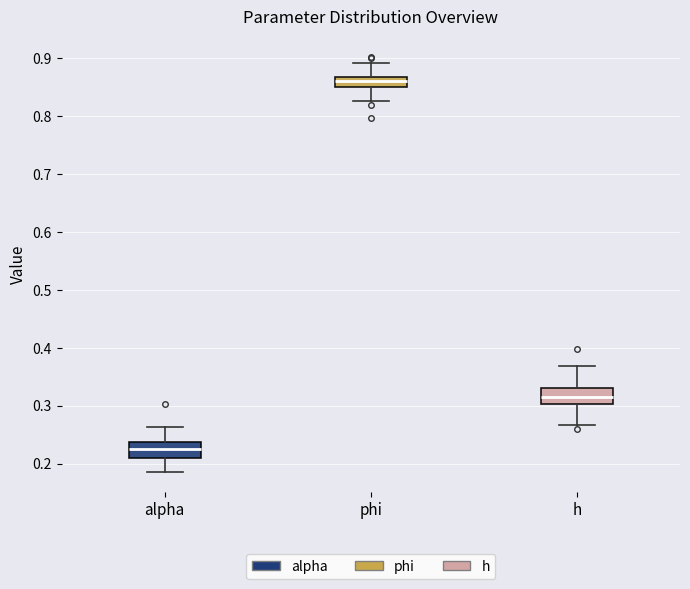

Which box's median line is the lowest?

alpha